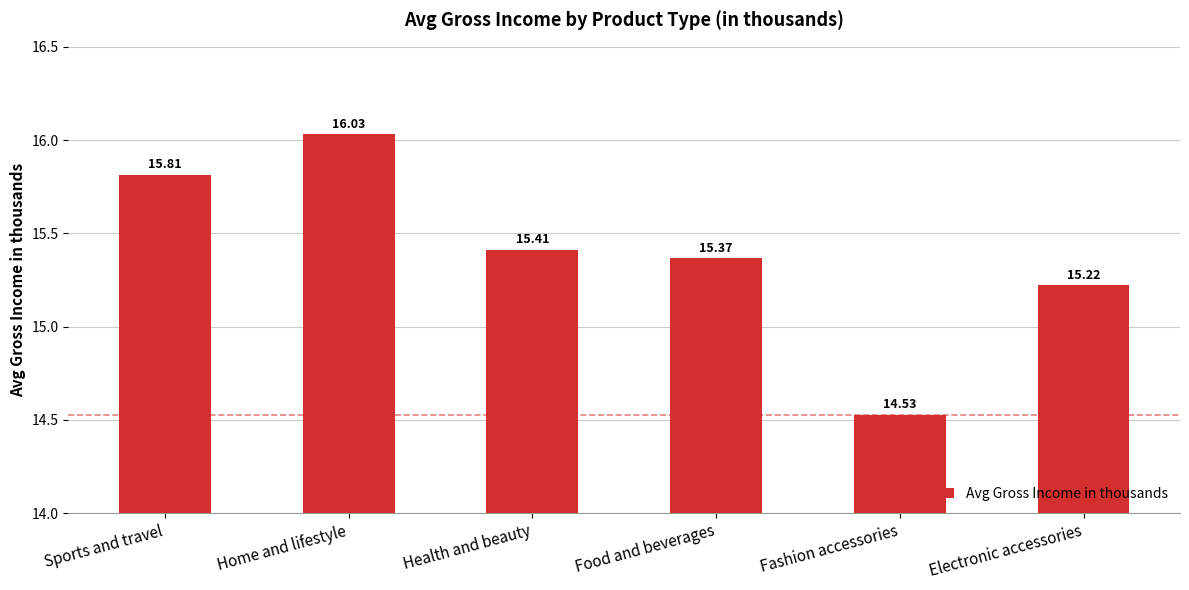

What is the change in value from Sports and travel to Fashion accessories?

-1.3